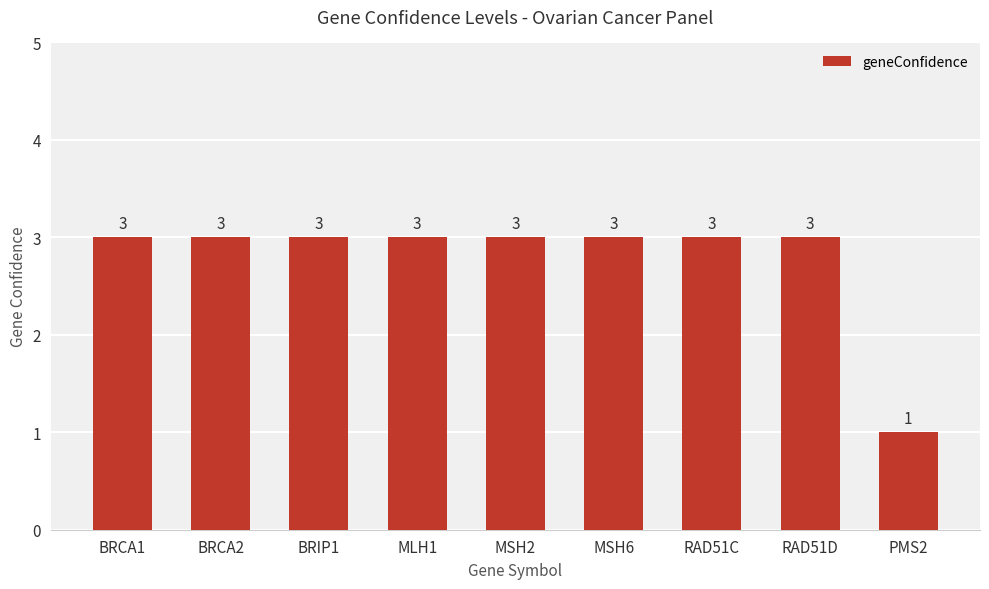

Is it true that the value at MSH2 is 3?

True